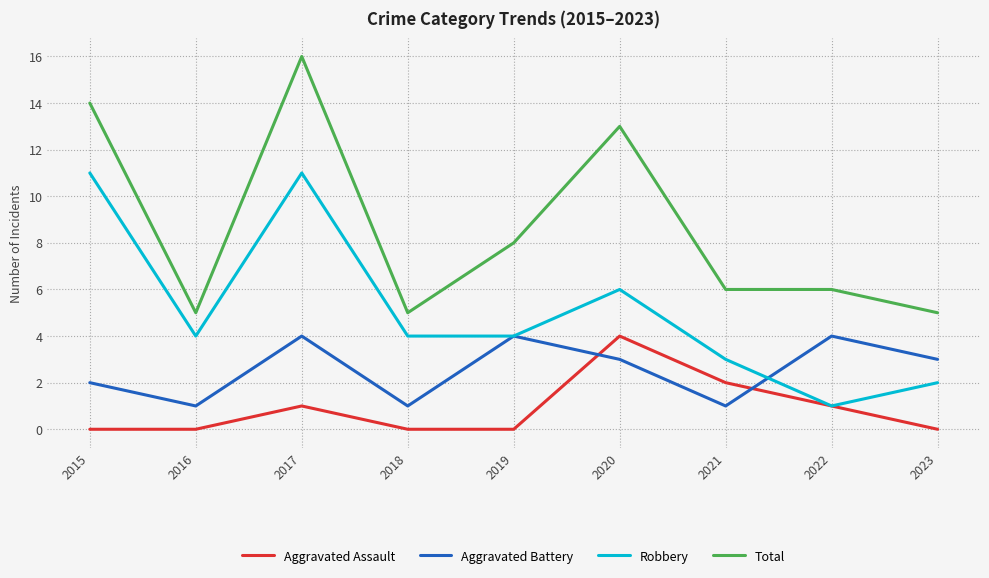

Reading right to left, transcribe all the data shown in this chart.

Aggravated Assault: 2023=0	2022=1	2021=2	2020=4	2019=0	2018=0	2017=1	2016=0	2015=0
Aggravated Battery: 2023=3	2022=4	2021=1	2020=3	2019=4	2018=1	2017=4	2016=1	2015=2
Robbery: 2023=2	2022=1	2021=3	2020=6	2019=4	2018=4	2017=11	2016=4	2015=11
Total: 2023=5	2022=6	2021=6	2020=13	2019=8	2018=5	2017=16	2016=5	2015=14